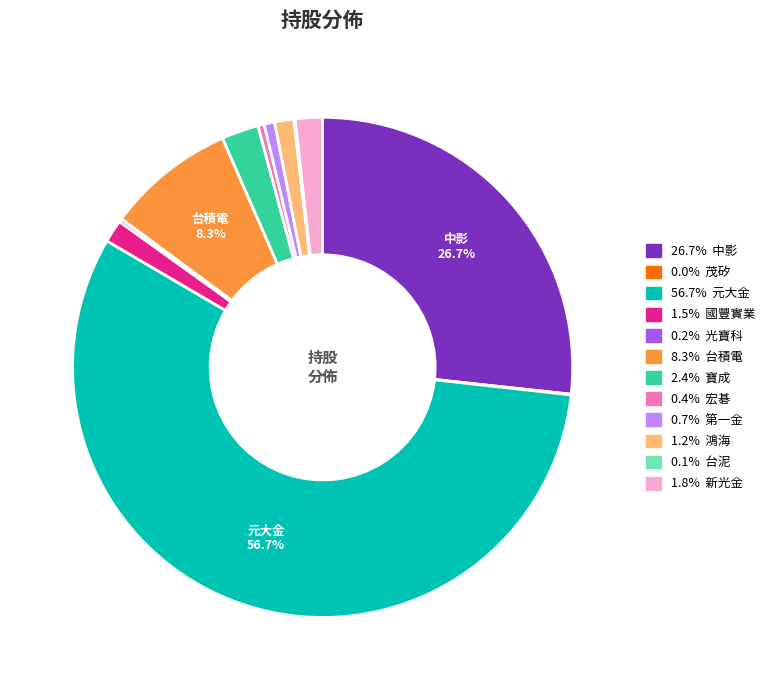

Is there any slice that represents more than half of the pie?

Yes